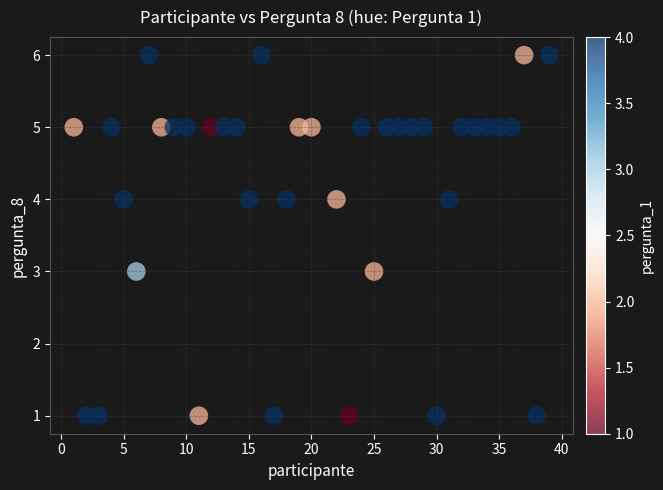

What is the range of Y values (max minus min)?

5